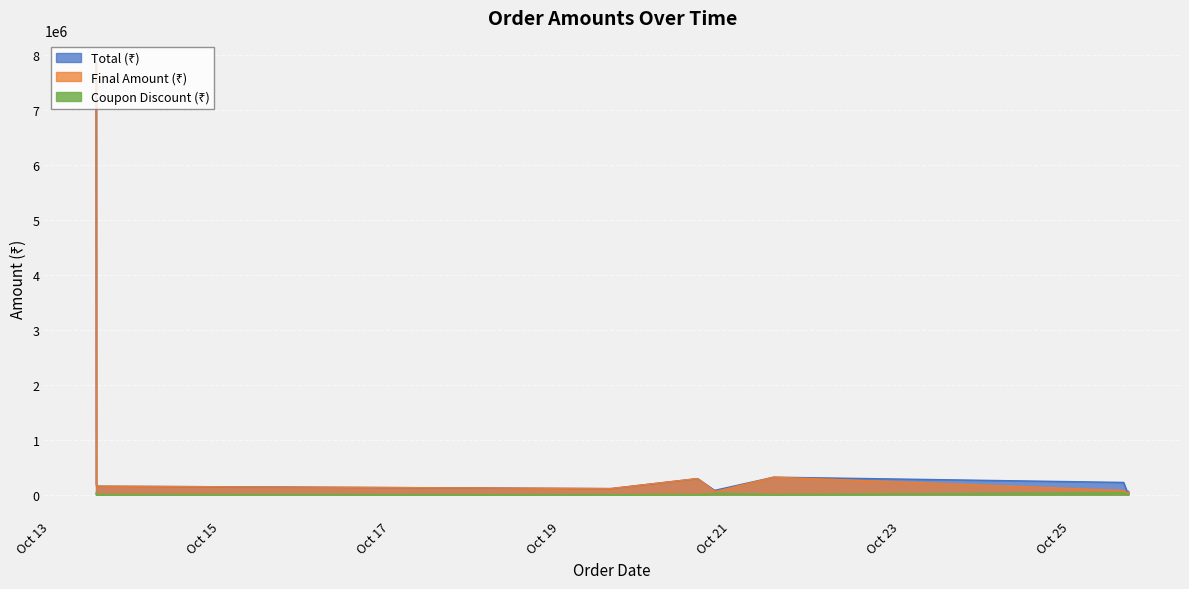

Reading right to left, what are all the values shown in this chart?

Total (₹): 2025-10-25 16:26=60000	2025-10-25 16:21=30000	2025-10-25 16:19=30000	2025-10-25 16:12=30000	2025-10-25 15:05=220000	2025-10-21 12:18=315800	2025-10-20 19:38=76000	2025-10-20 19:30=80000	2025-10-20 14:48=290000	2025-10-19 14:17=107900	2025-10-13 13:11=152000	2025-10-13 13:02=192000	2025-10-13 12:57=7860000
Final Amount (₹): 2025-10-25 16:26=46200	2025-10-25 16:21=30000	2025-10-25 16:19=30000	2025-10-25 16:12=30000	2025-10-25 15:05=73700	2025-10-21 12:18=315800	2025-10-20 19:38=50920	2025-10-20 19:30=64000	2025-10-20 14:48=290000	2025-10-19 14:17=107900	2025-10-13 13:11=152000	2025-10-13 13:02=153600	2025-10-13 12:57=7860000
Coupon Discount (₹): 2025-10-25 16:26=13800	2025-10-25 16:21=0	2025-10-25 16:19=0	2025-10-25 16:12=0	2025-10-25 15:05=36300	2025-10-21 12:18=0	2025-10-20 19:38=25080	2025-10-20 19:30=16000	2025-10-20 14:48=0	2025-10-19 14:17=0	2025-10-13 13:11=0	2025-10-13 13:02=38400	2025-10-13 12:57=0